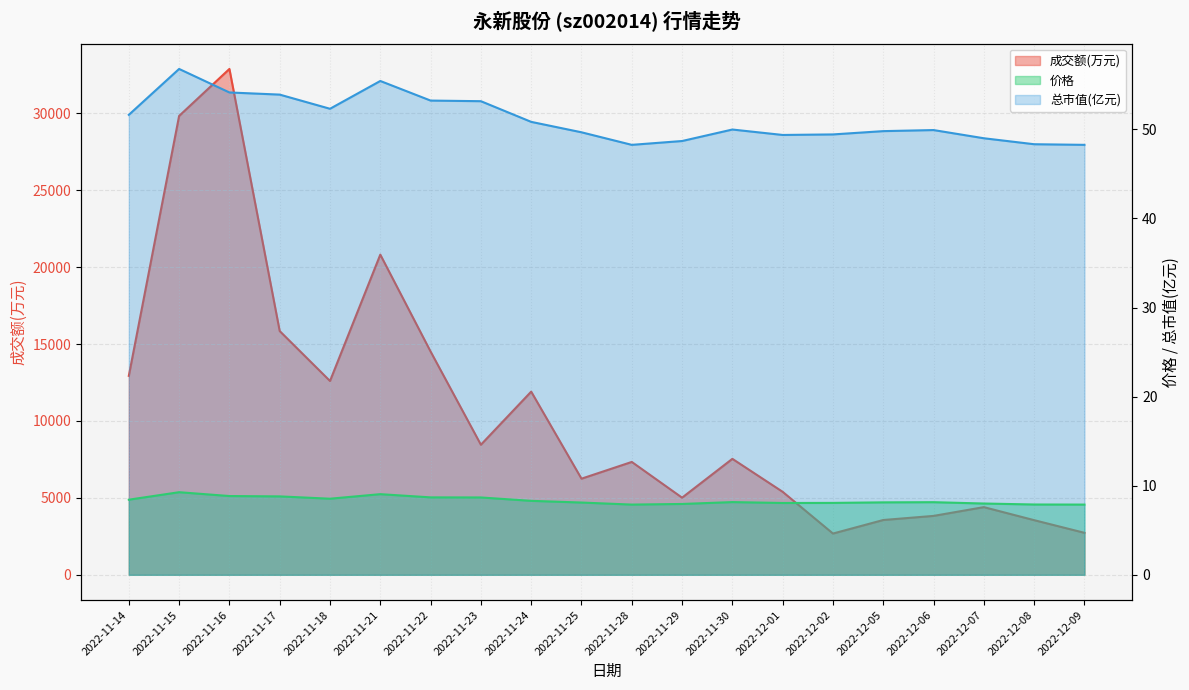

Between 2022-11-18 and 2022-12-06, which is larger?

2022-11-18